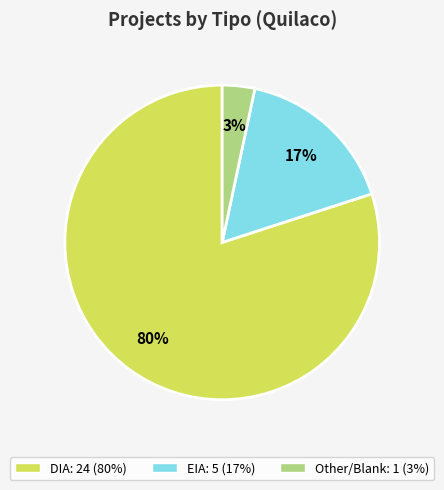

How many segments does this pie chart have?

3